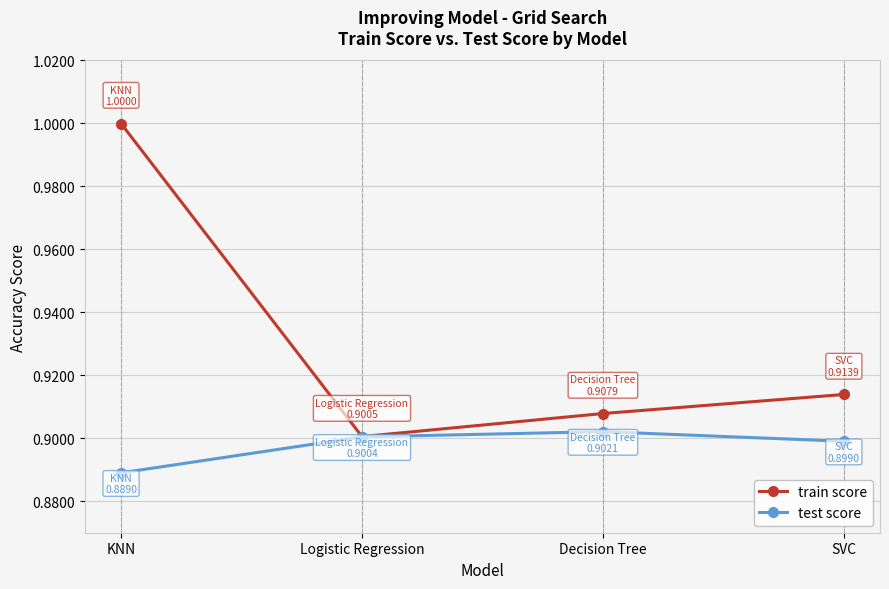

Where is the first local minimum for train score?

Logistic Regression